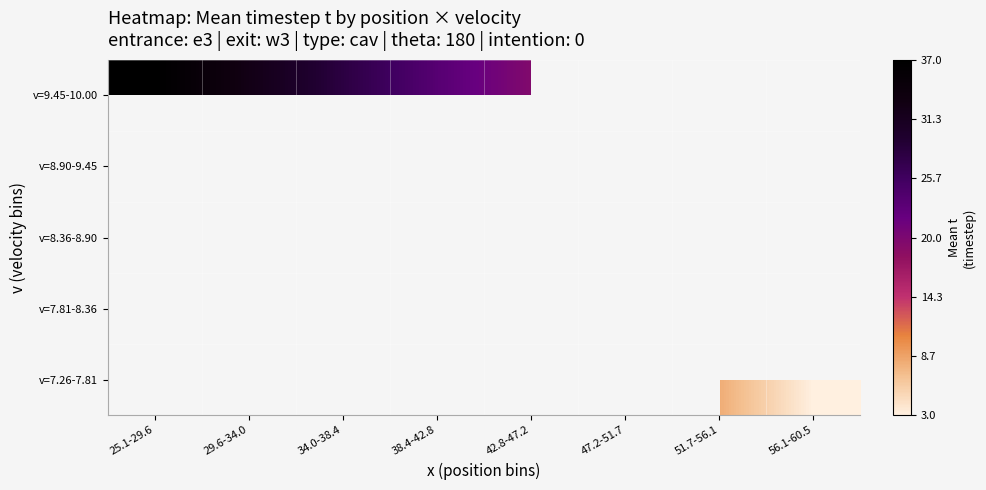

Which label corresponds to the largest value in the chart?

25.1-29.6